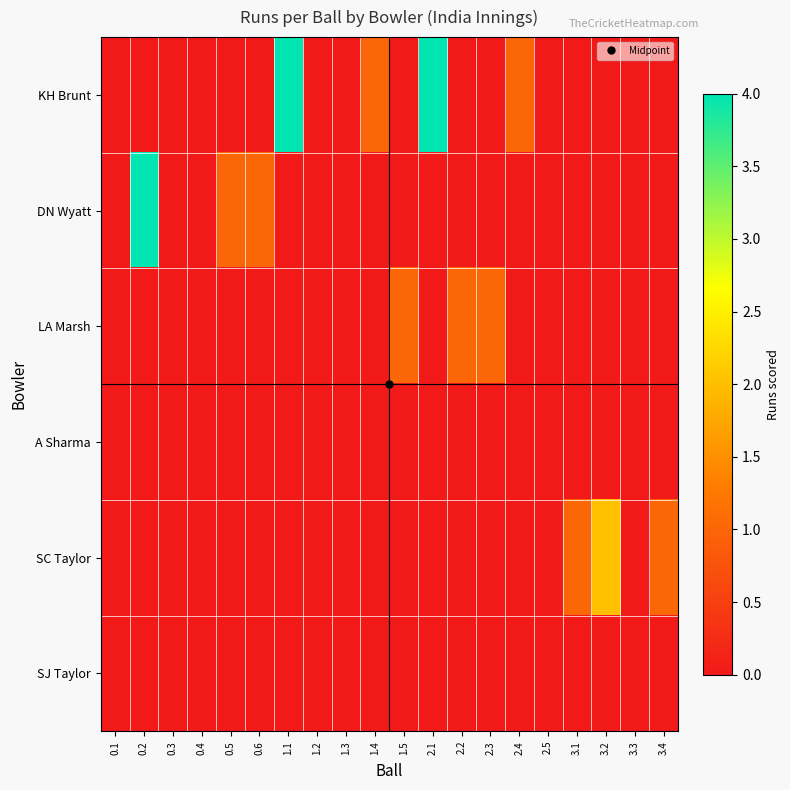

What is the maximum value shown in the chart?

4